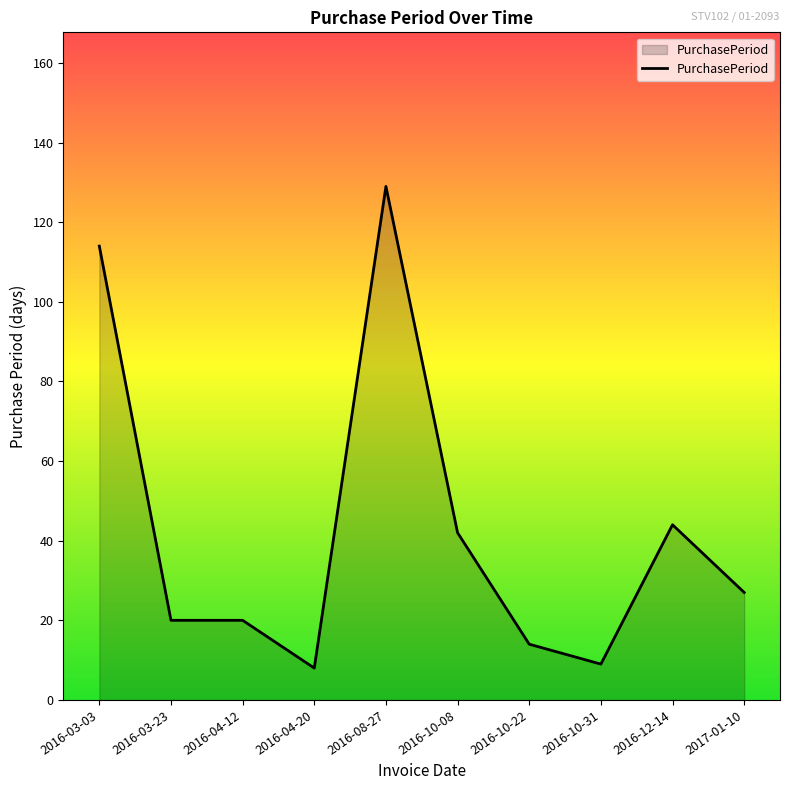

What is the difference between the maximum and minimum values?

121